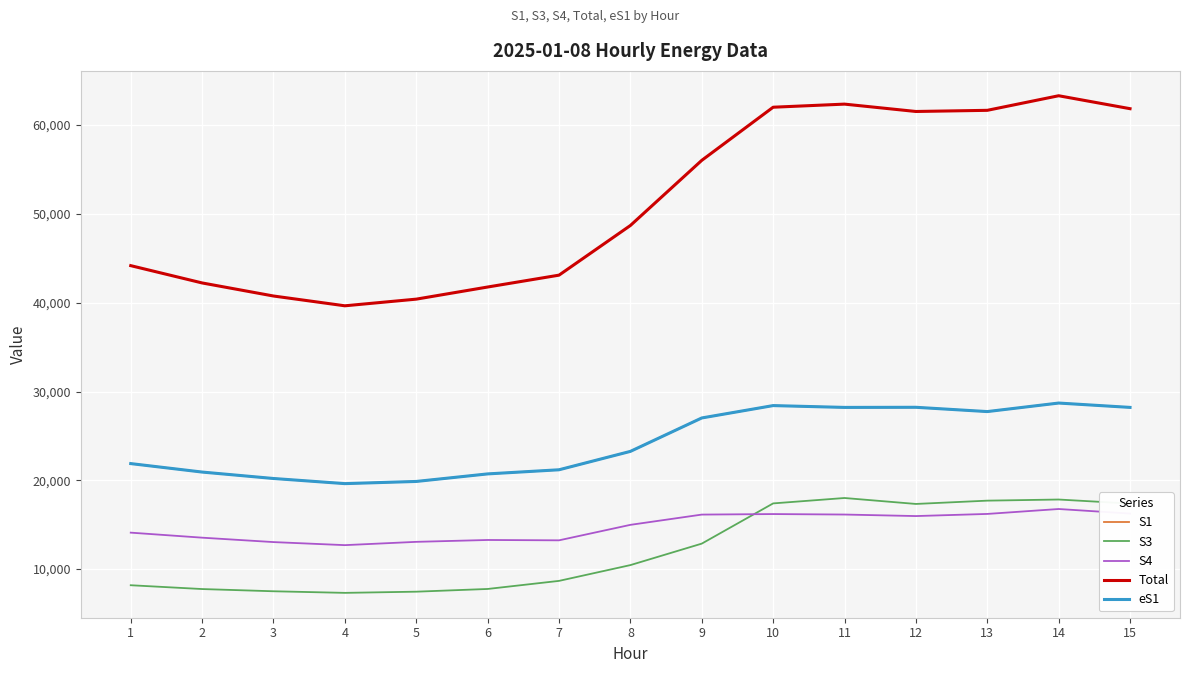

Is this an area chart (filled region under the line)?

No